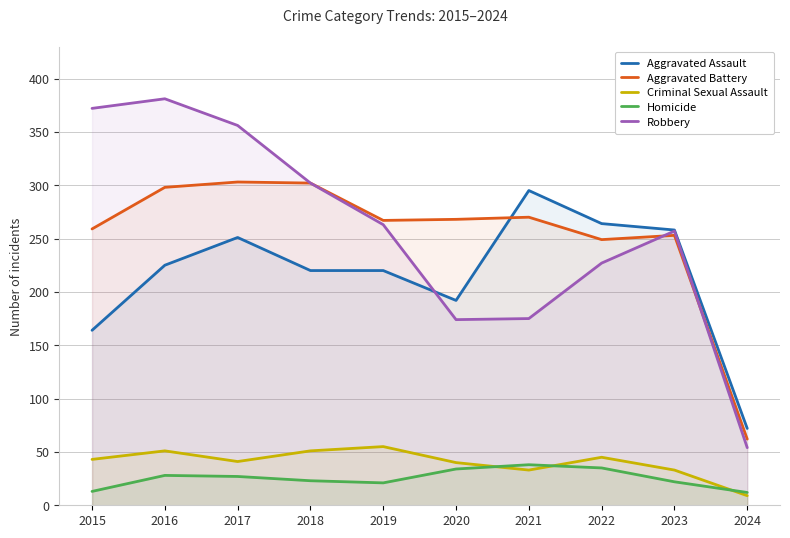

What is the difference between the second highest and second lowest values in the Aggravated Assault series?

100